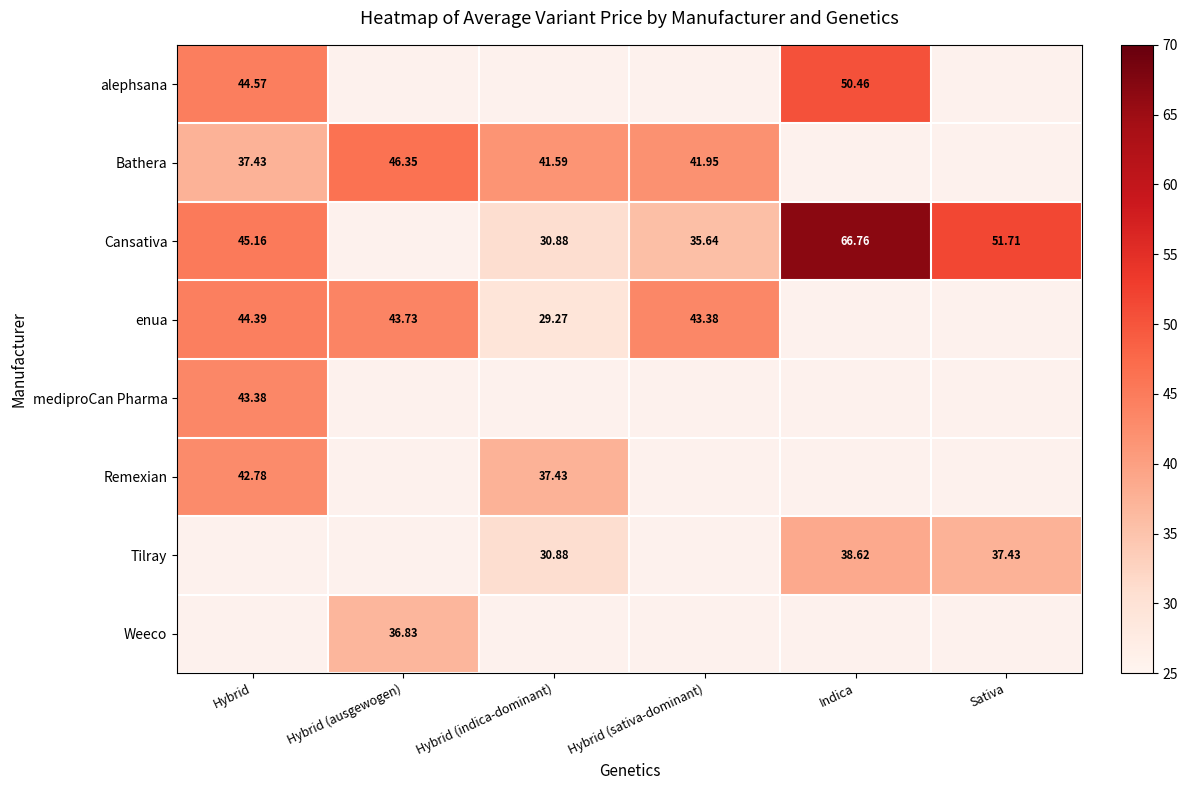

At which label is Remexian closest to 40?

Hybrid (indica-dominant)